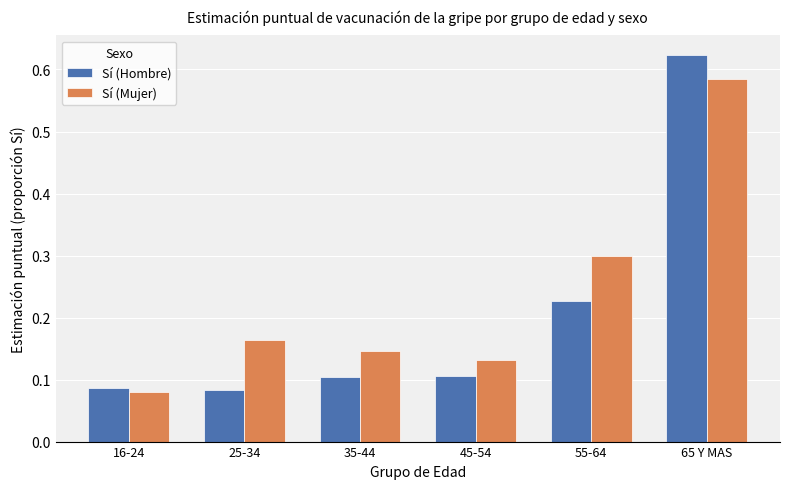

Between 45-54 and 65 Y MAS, which series saw the biggest shift?

Sí (Hombre)